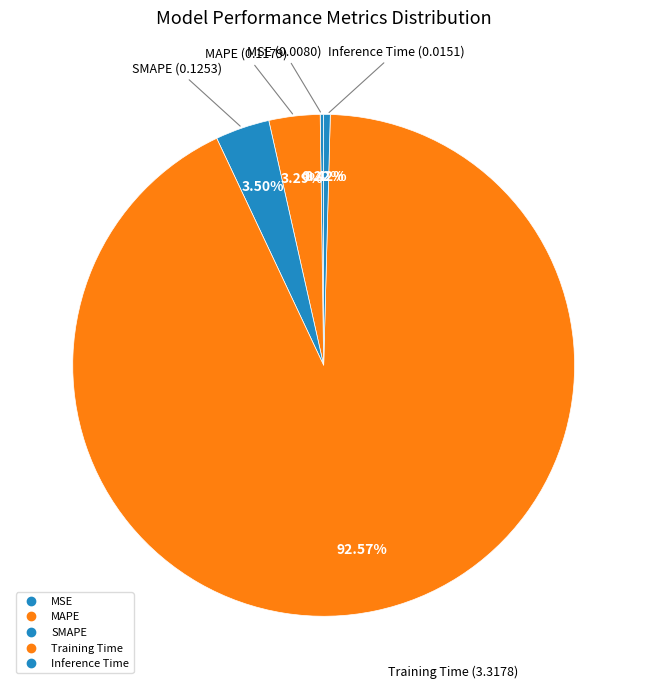

Which category accounts for the majority?

Training Time